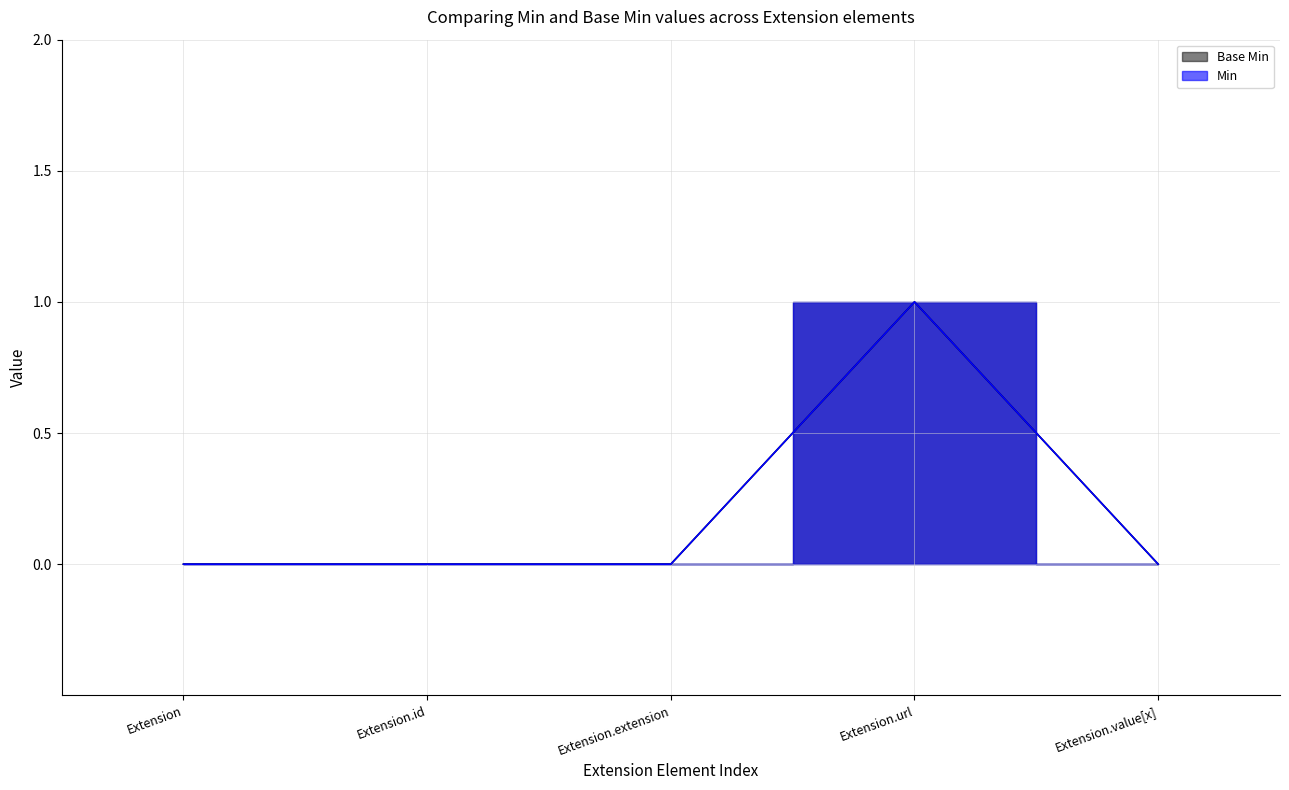

Between Extension and Extension.extension, which series saw the biggest shift?

Min